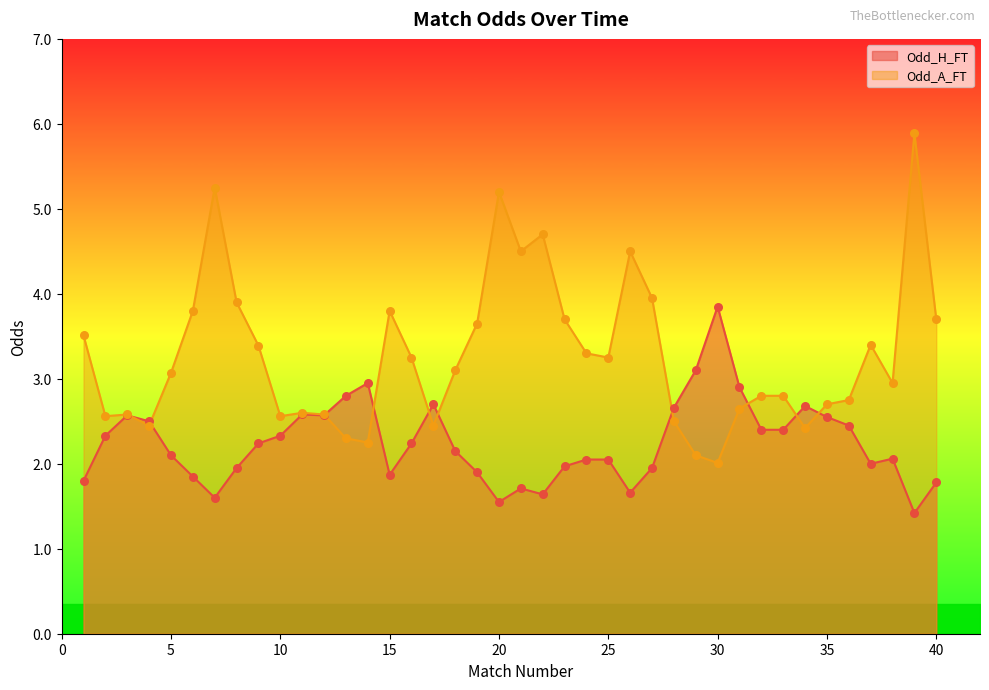

What are all the series names shown in the legend?

Odd_H_FT, Odd_A_FT